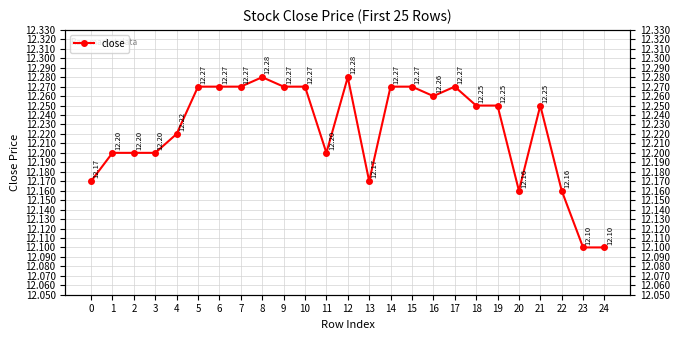

Rank the categories by value from lowest to highest.

23, 24, 20, 22, 0, 13, 1, 2, 3, 11, 4, 18, 19, 21, 16, 5, 6, 7, 9, 10, 14, 15, 17, 8, 12